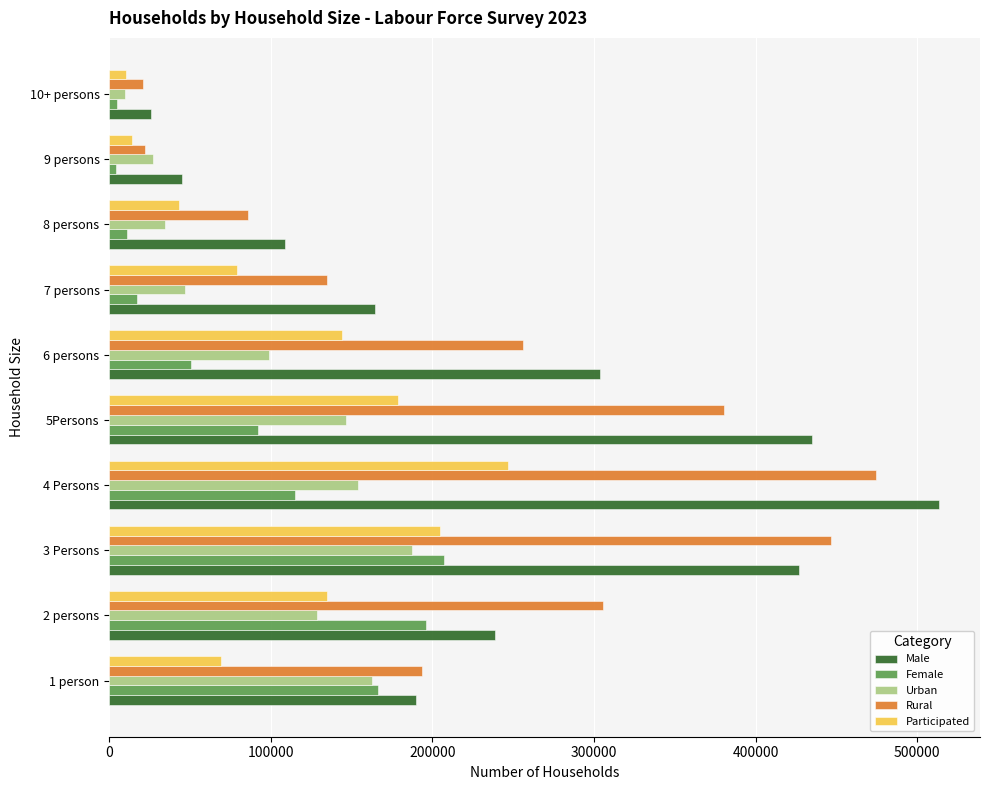

How many data points in Female are less than 92073?

5